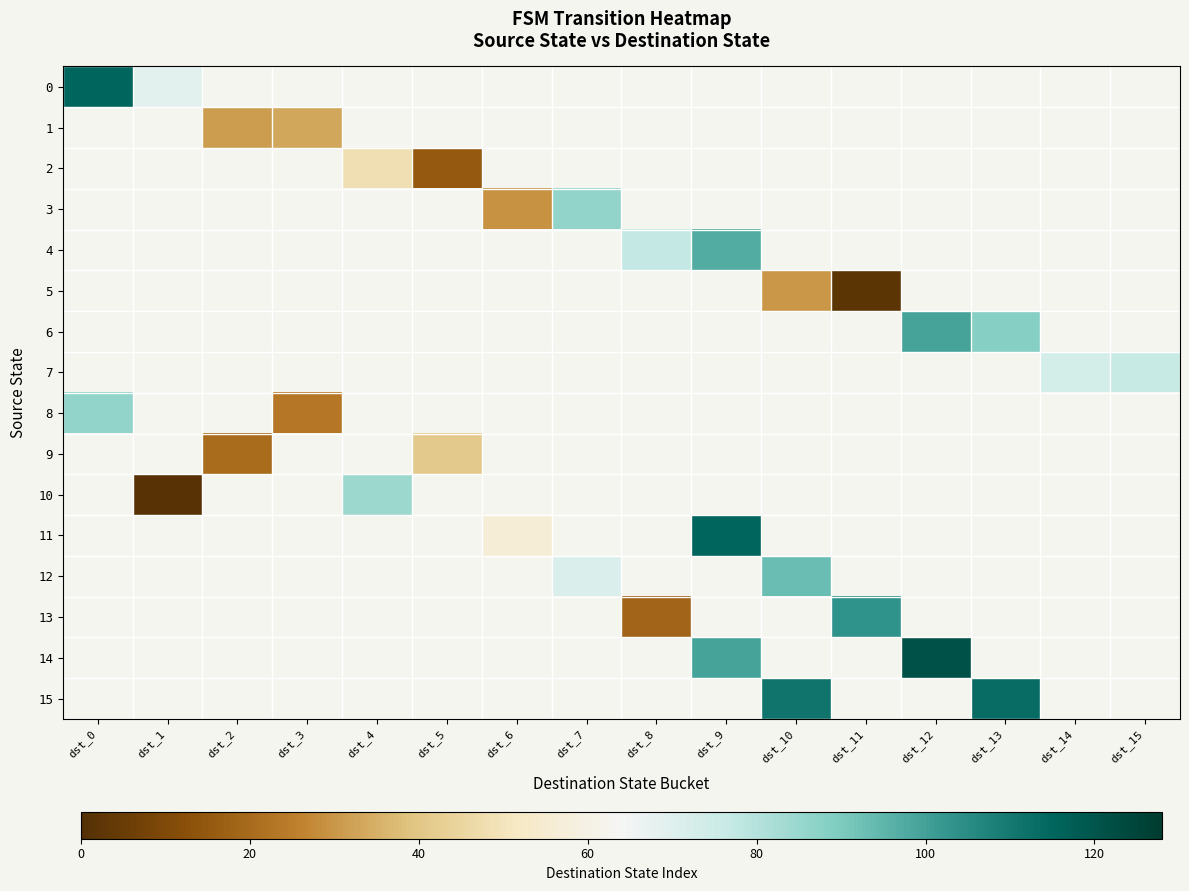

At how many categories does at least one series exceed 77?

8